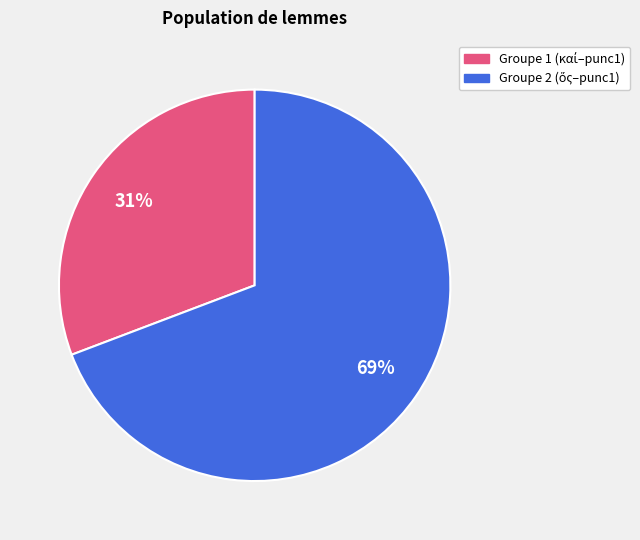

To the nearest percent, what is the average slice percentage?

50%